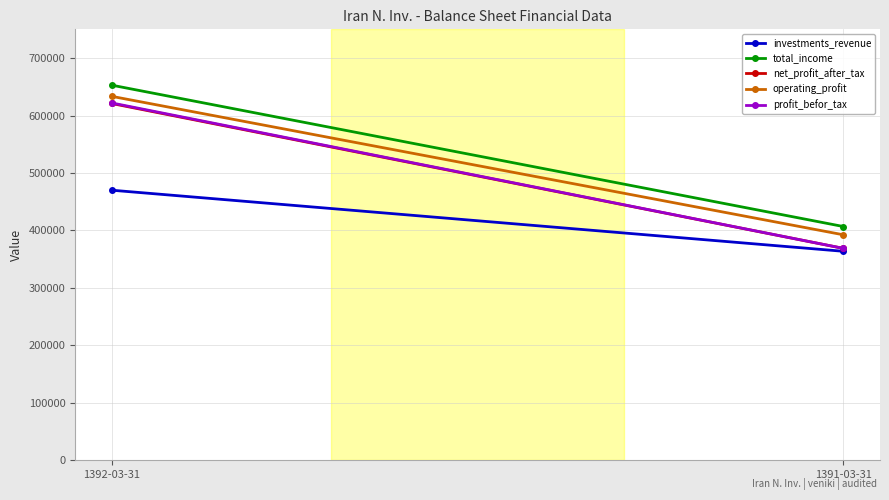

What is the total value across all series at 1391-03-31?

1900435